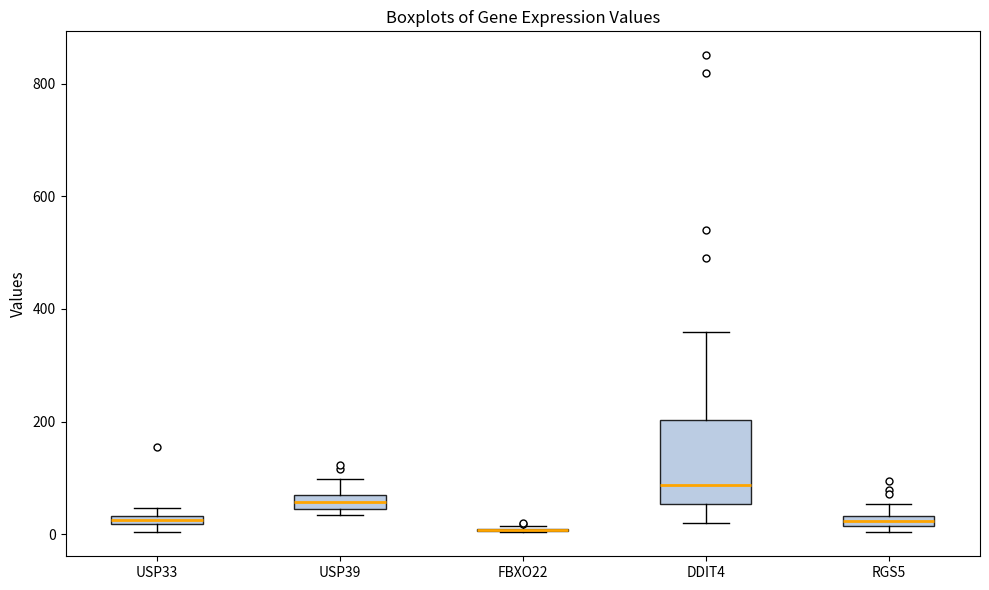

Comparing the boxes themselves (not the whiskers), which one is the tallest?

DDIT4